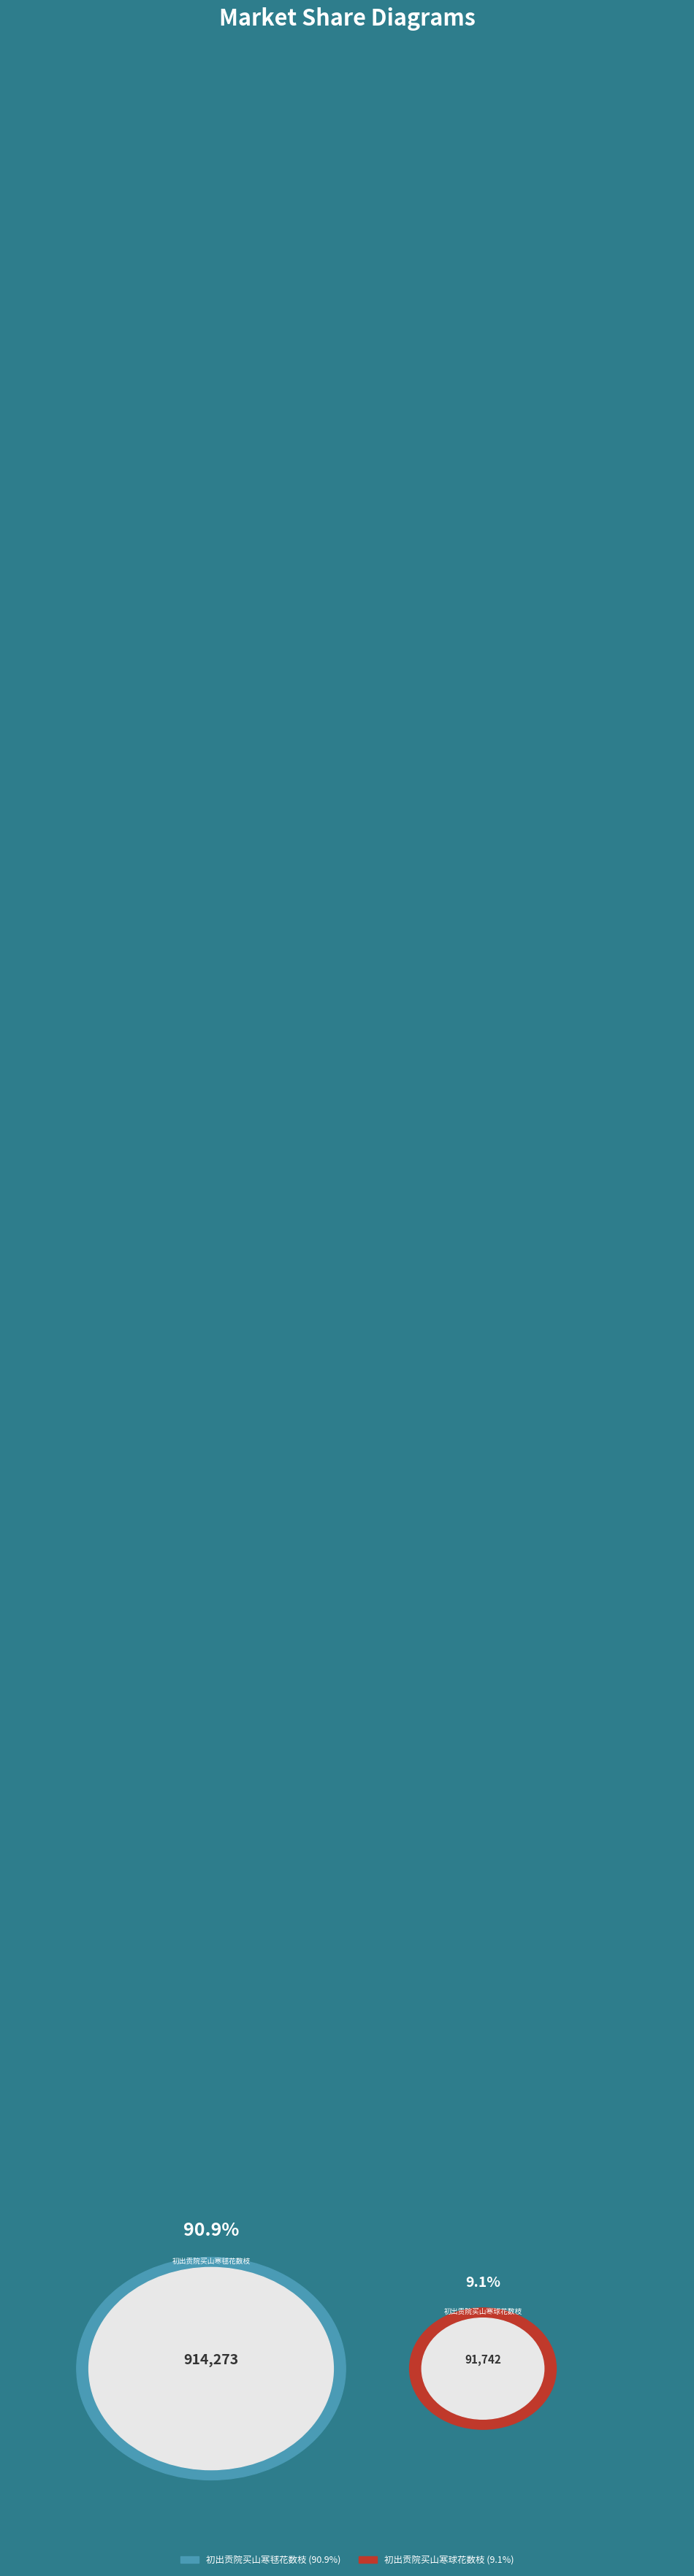

Between 初出贡院买山寒球花数枝 and 初出贡院买山寒毬花数枝, which is larger?

初出贡院买山寒毬花数枝